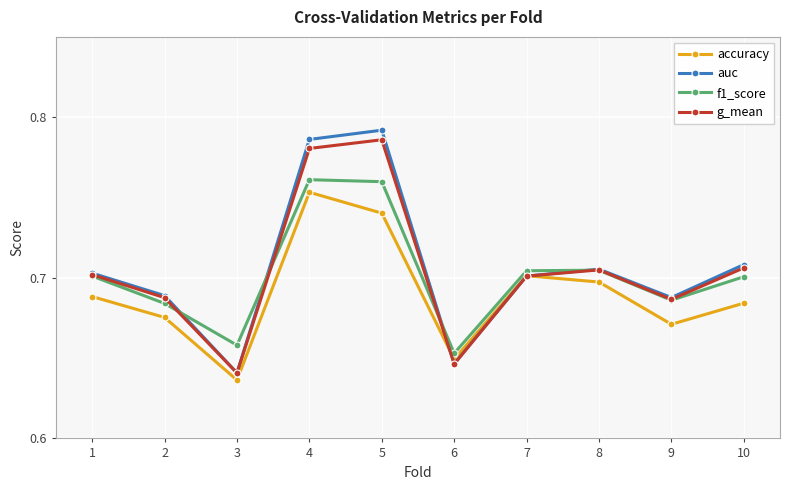

At which label is auc closest to 0?

3